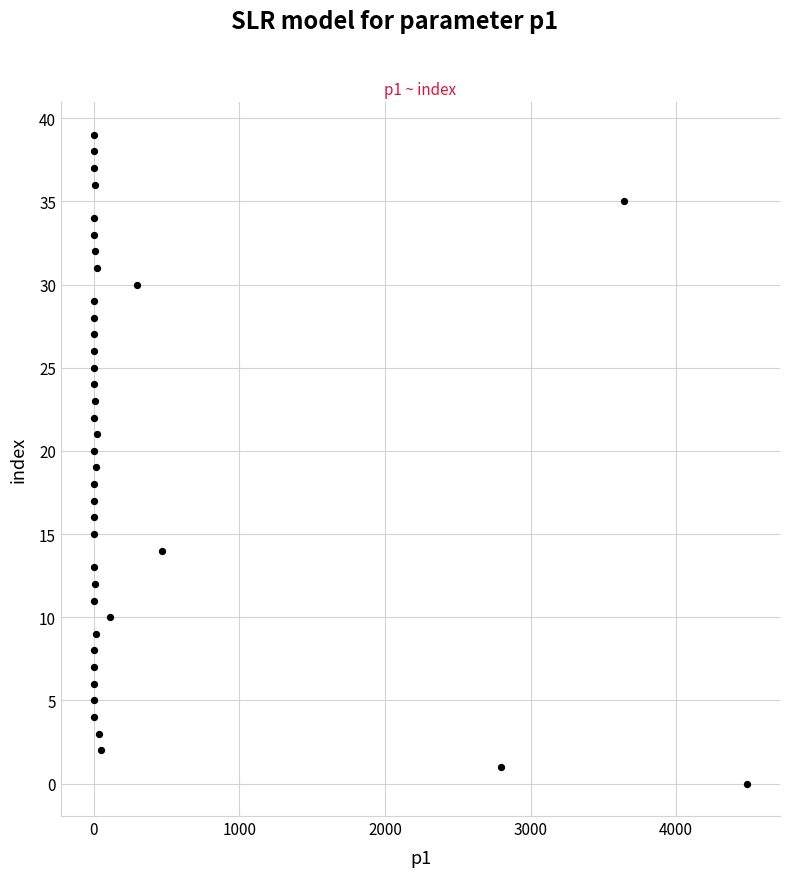

What is the range of Y values (max minus min)?

39